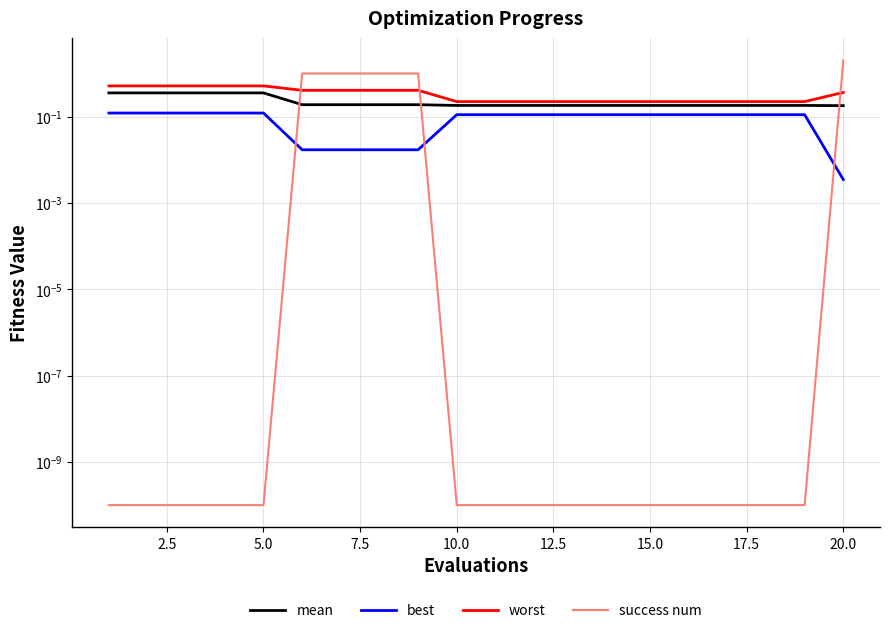

True or false: mean and worst intersect in this chart.

False